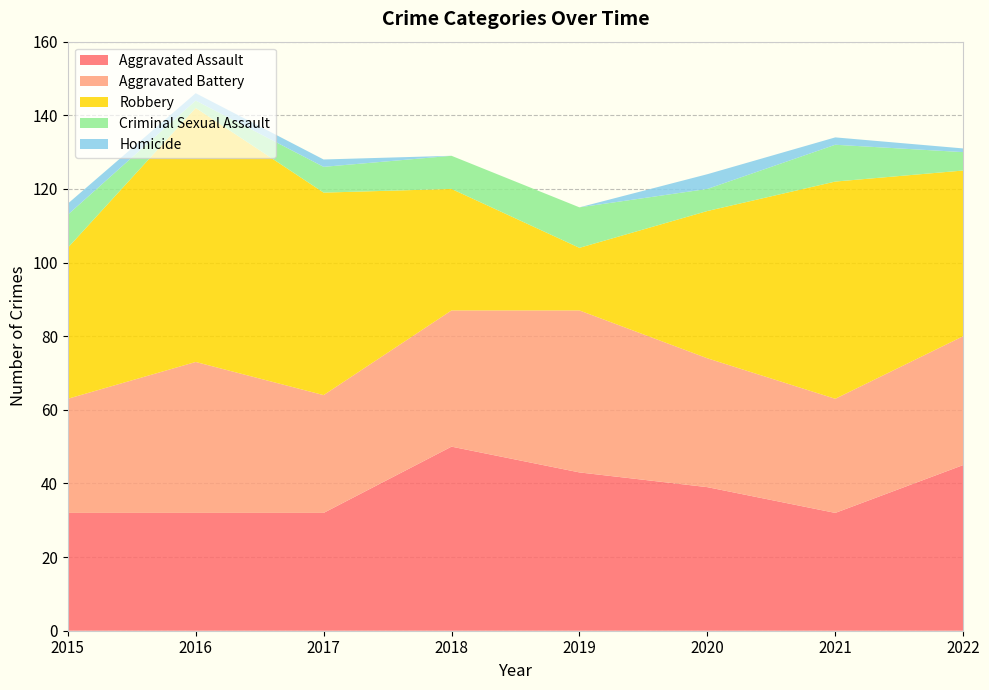

Reading left to right, list all the values displayed in this chart.

Aggravated Assault: 32	32	32	50	43	39	32	45
Aggravated Battery: 31	41	32	37	44	35	31	35
Robbery: 41	69	55	33	17	40	59	45
Criminal Sexual Assault: 9	2	7	9	11	6	10	5
Homicide: 3	2	2	0	0	4	2	1